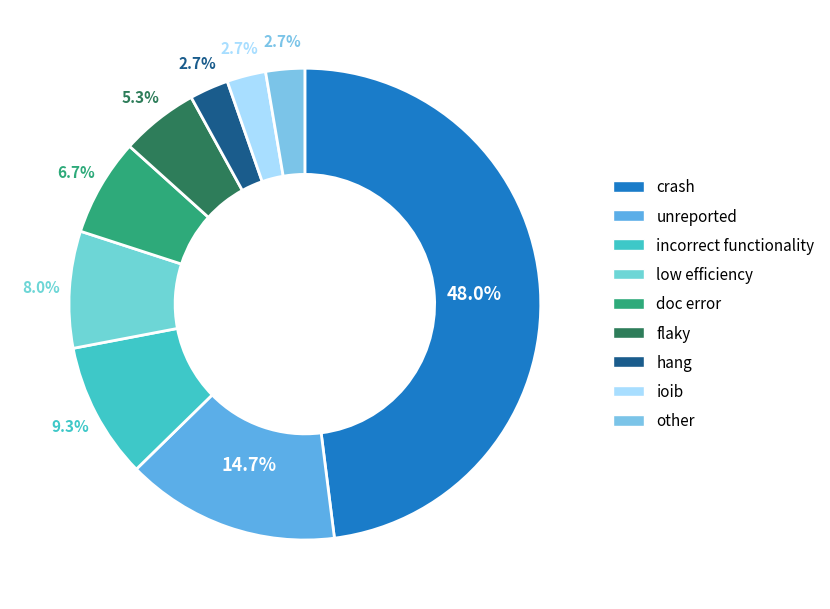

What percentage is NOT represented by crash?

52.0%